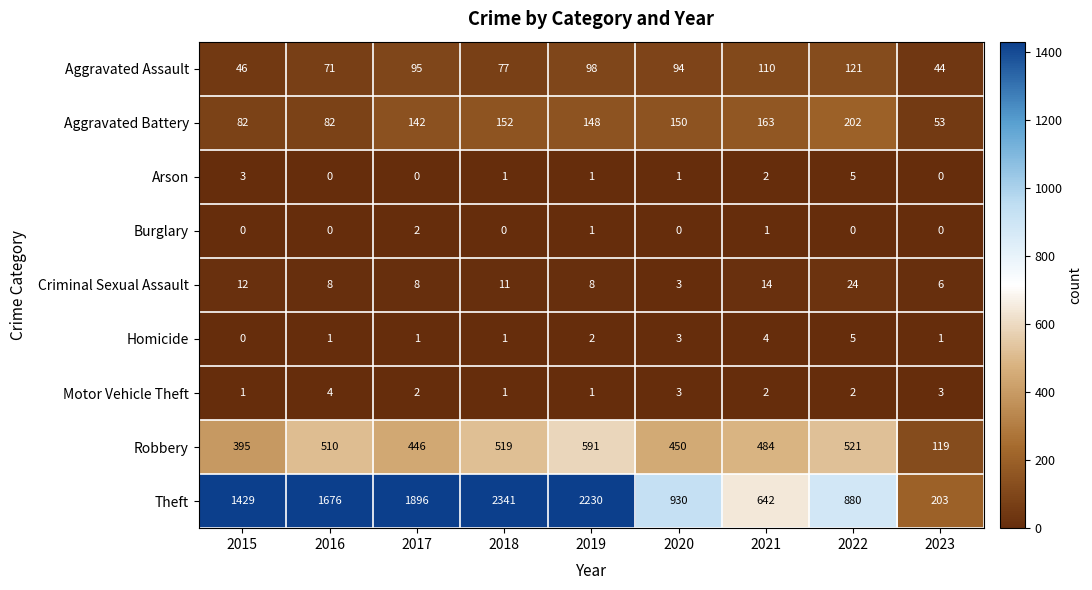

What is the difference between the highest and lowest values at 2015?

1429